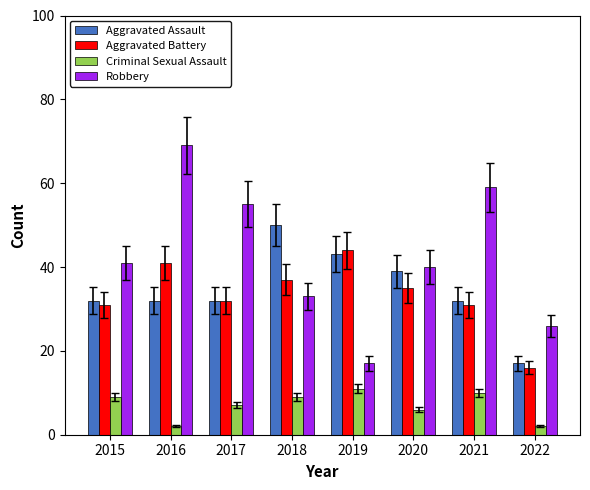

List the series in order of their peak value, highest first.

Robbery, Aggravated Assault, Aggravated Battery, Criminal Sexual Assault